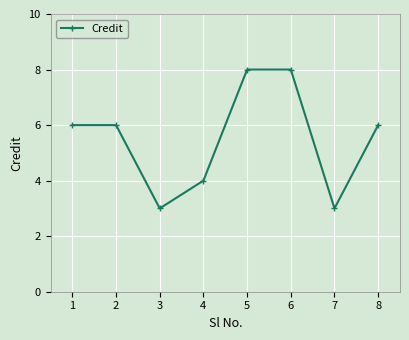

Which has a higher value, 5 or 4?

5